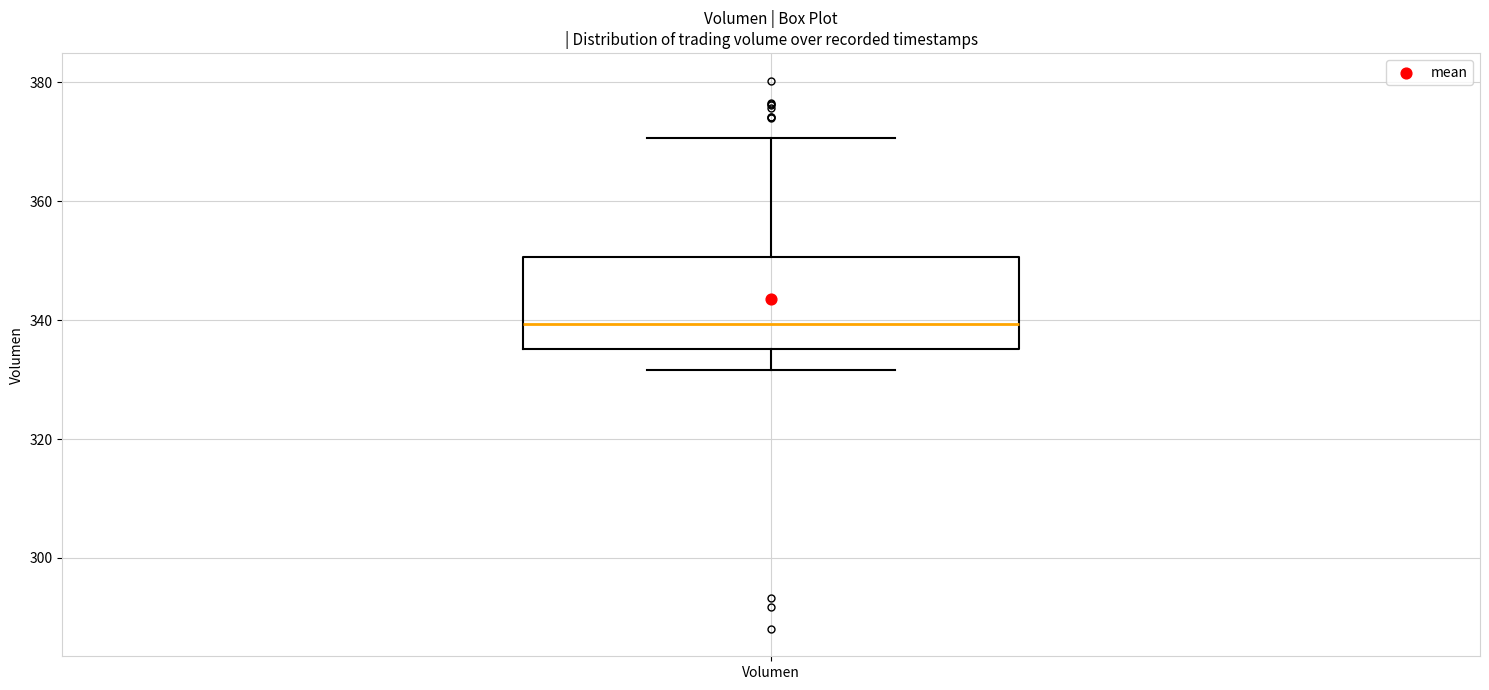

Transcribe this box plot: give where the median line is, the range the box spans, and where the two whiskers end, as read against the y-axis. The values are not printed on the chart, so give them approximately, as read against the axis.

median 340, box 336 to 350, whiskers 332 to 370